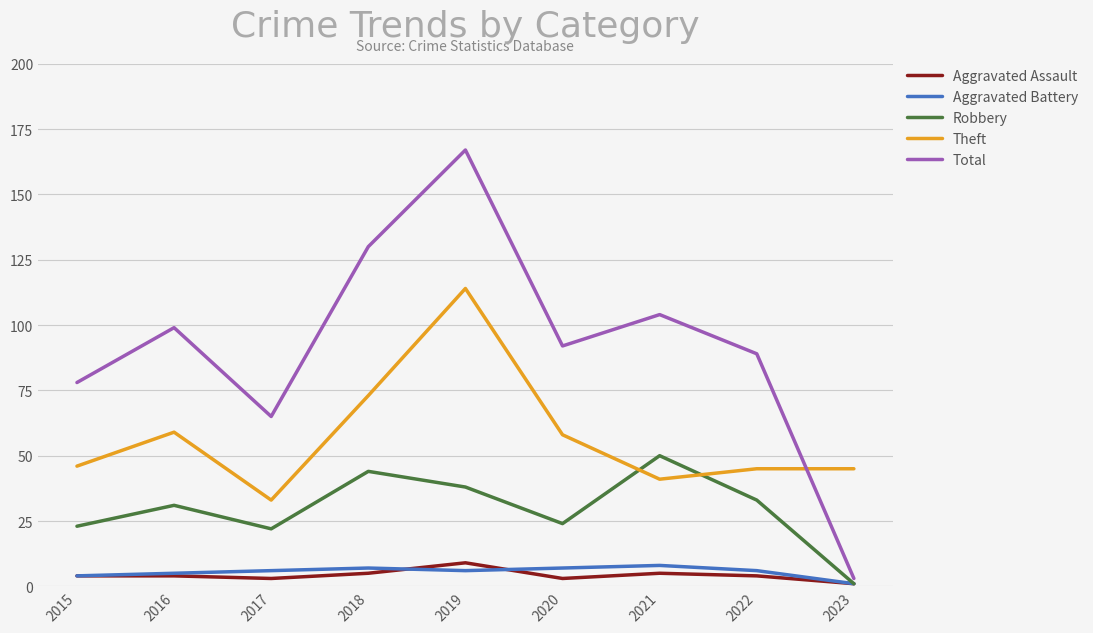

What are all the series names shown in the legend?

Aggravated Assault, Aggravated Battery, Robbery, Theft, Total